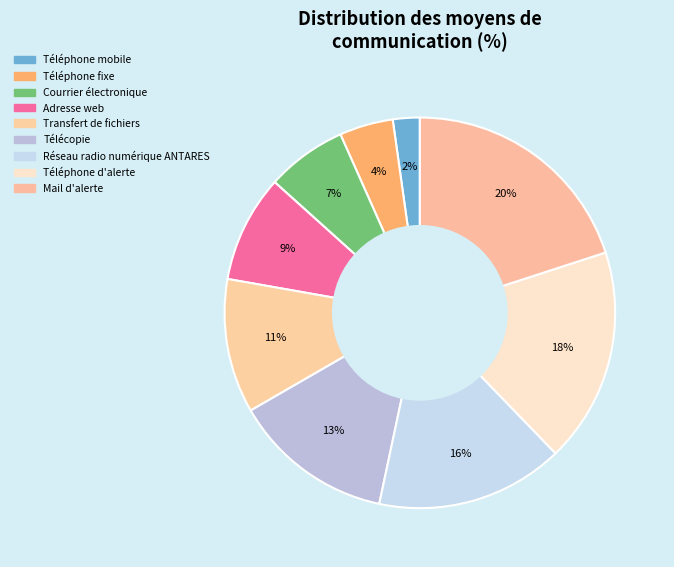

Rank the categories by value from highest to lowest.

Mail d'alerte, Téléphone d'alerte, Réseau radio numérique ANTARES, Télécopie, Transfert de fichiers, Adresse web, Courrier électronique, Téléphone fixe, Téléphone mobile